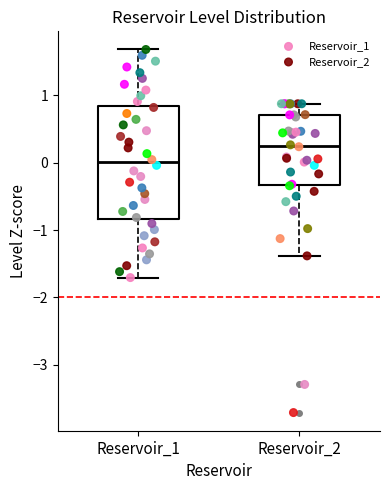

Which box's median line is the highest?

Reservoir_2